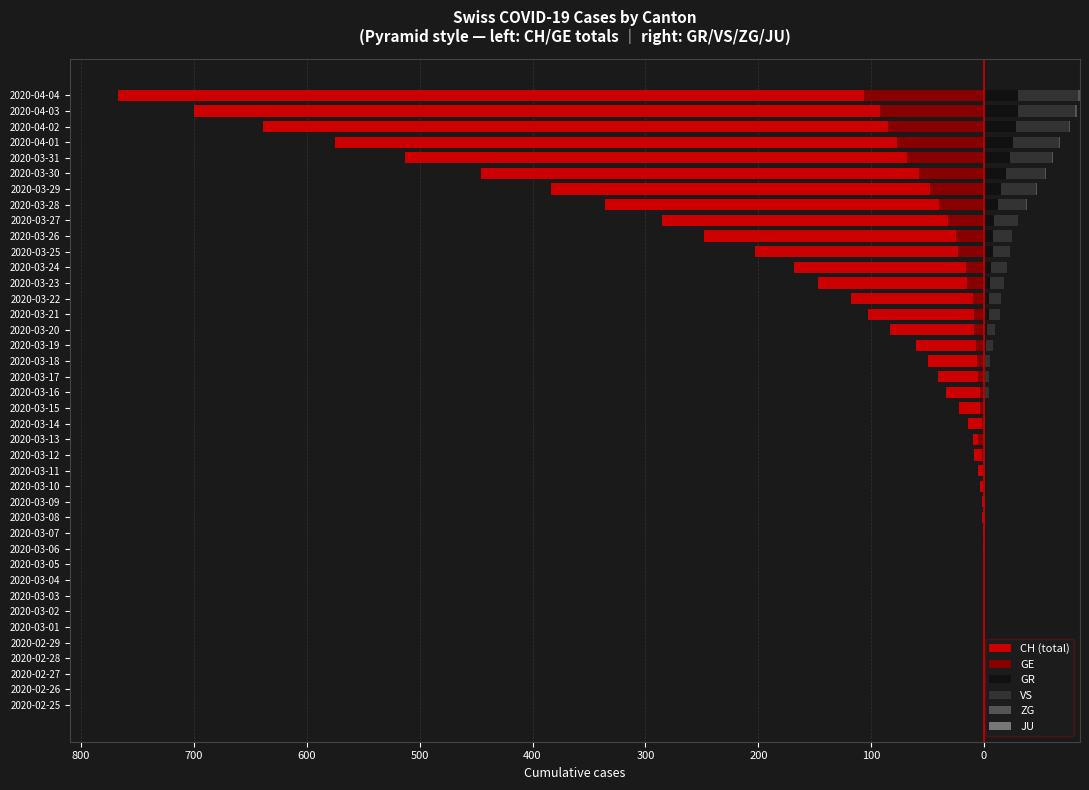

Which series has the widest spread of values?

CH (total)